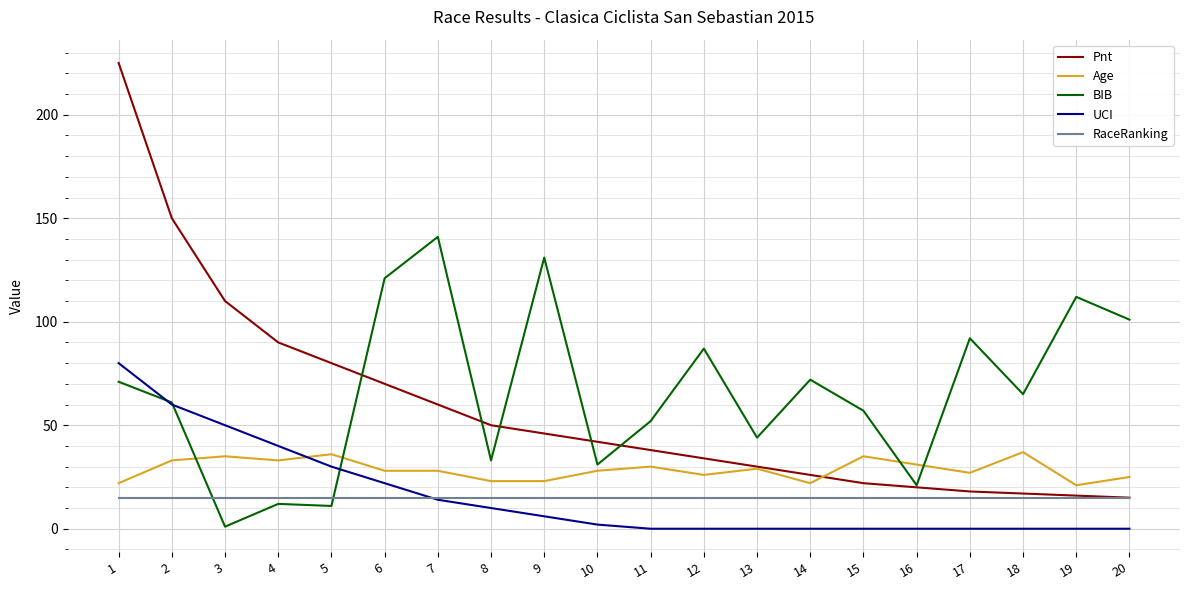

True or false: UCI and Pnt intersect in this chart.

False